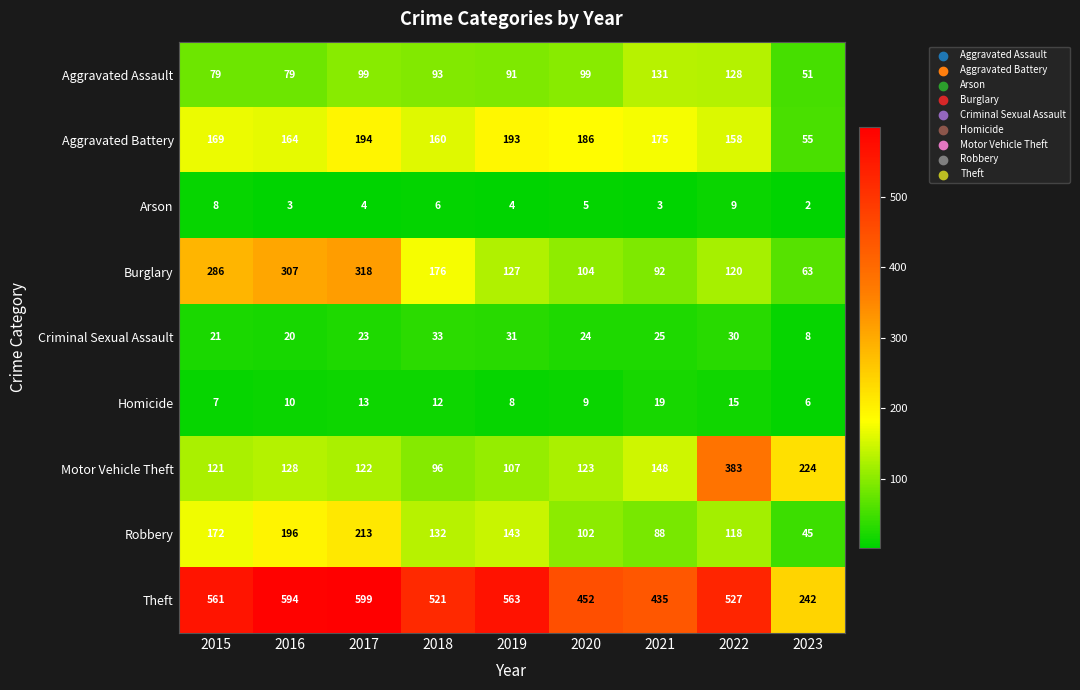

At how many categories does at least one series exceed 374?

8